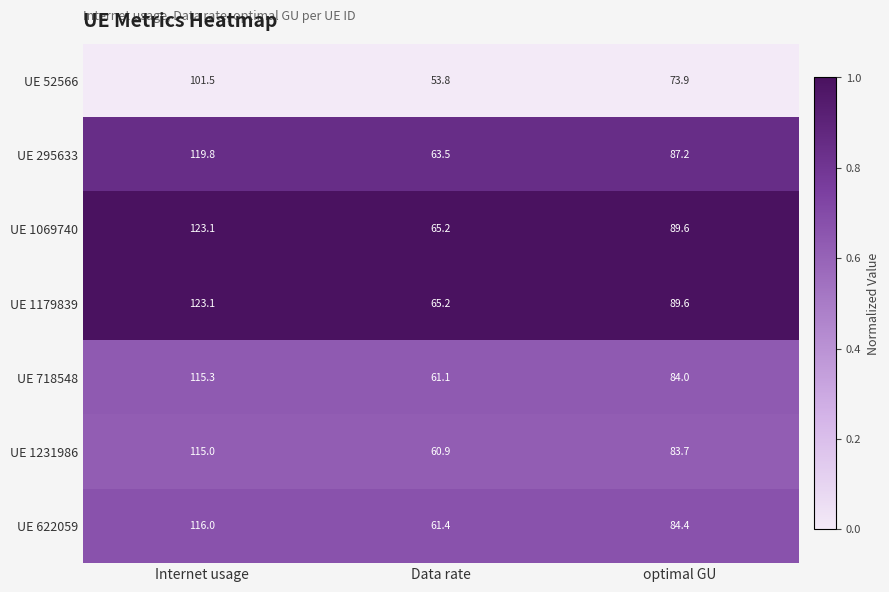

What is the spread (max minus min) of values at optimal GU?

15.7